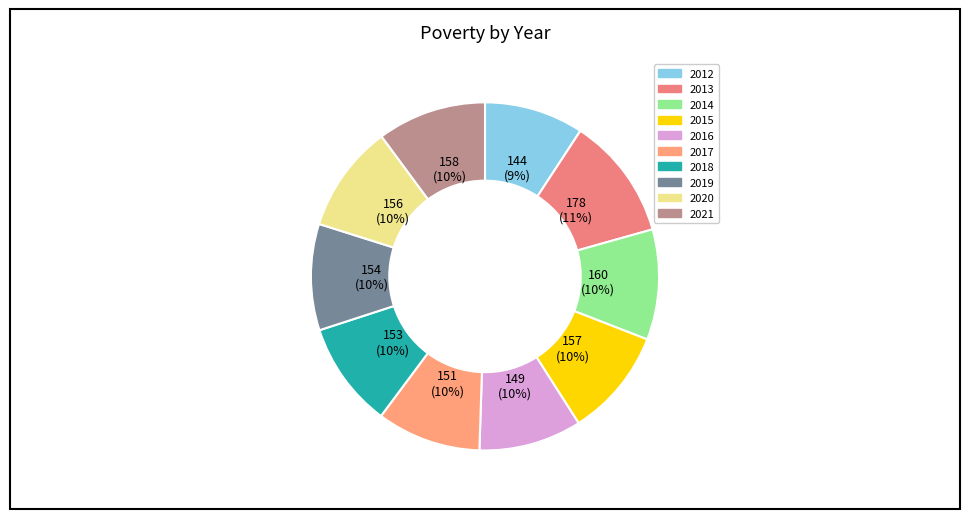

Is there a majority slice in this chart?

No